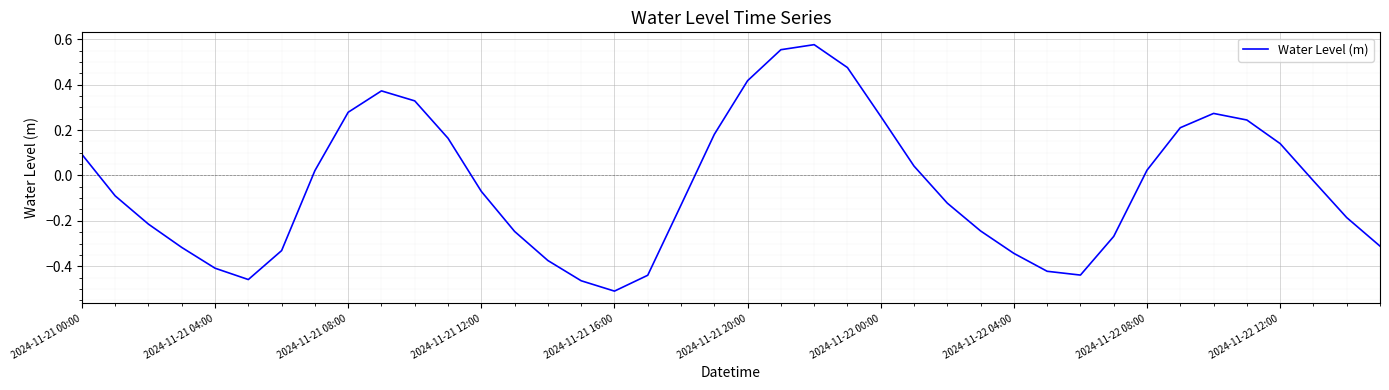

What is the difference between the maximum and minimum values?

1.1